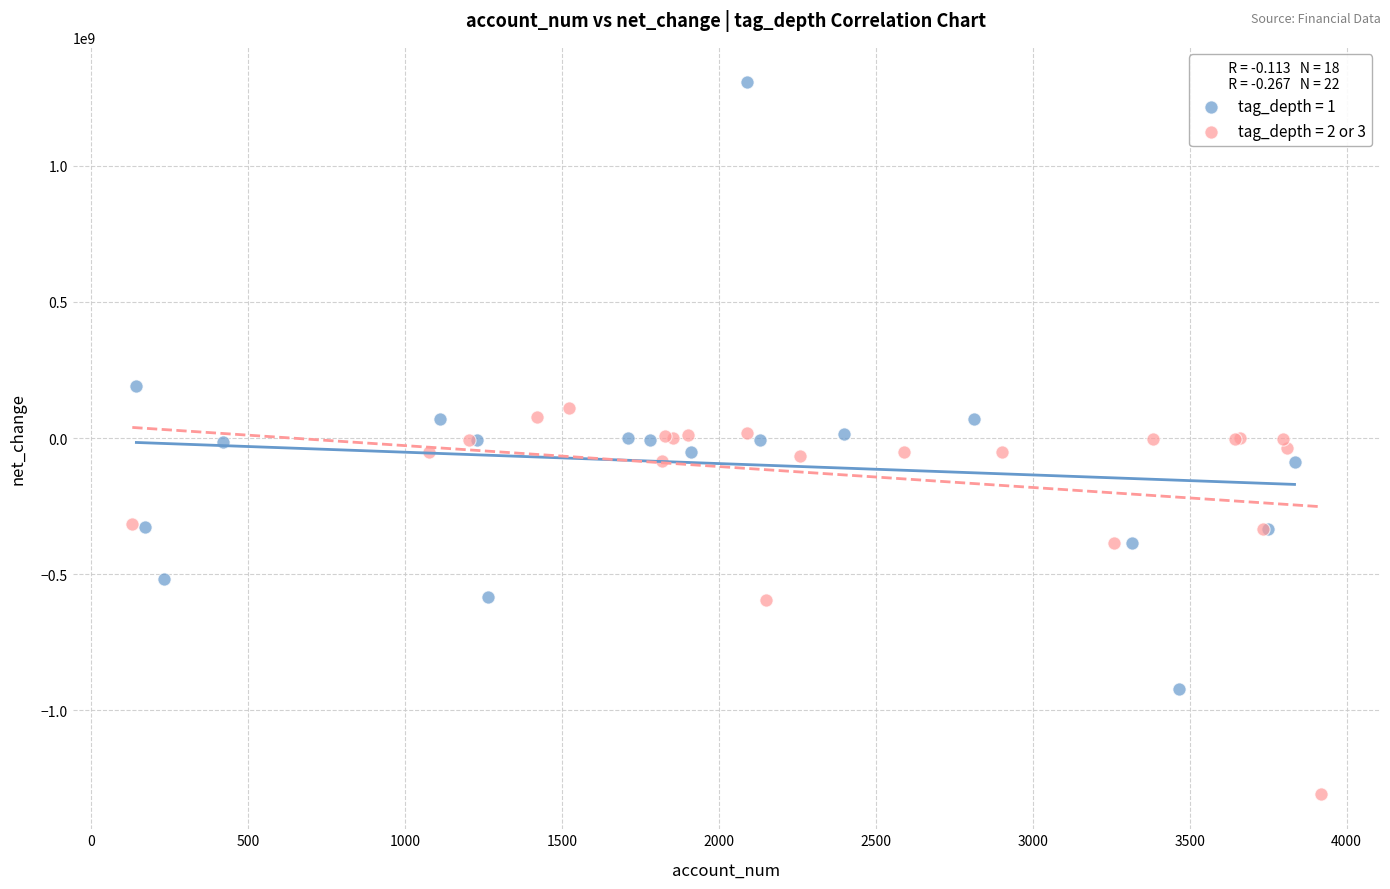

Which series reaches the maximum Y coordinate?

tag_depth = 1